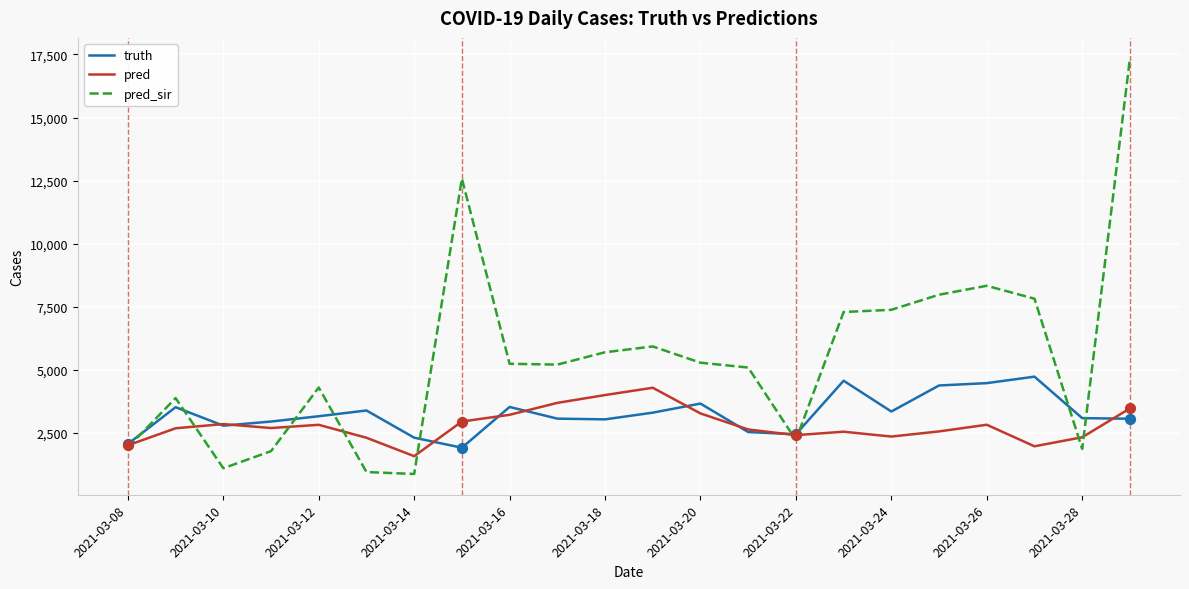

Which series has the largest total across all categories?

pred_sir